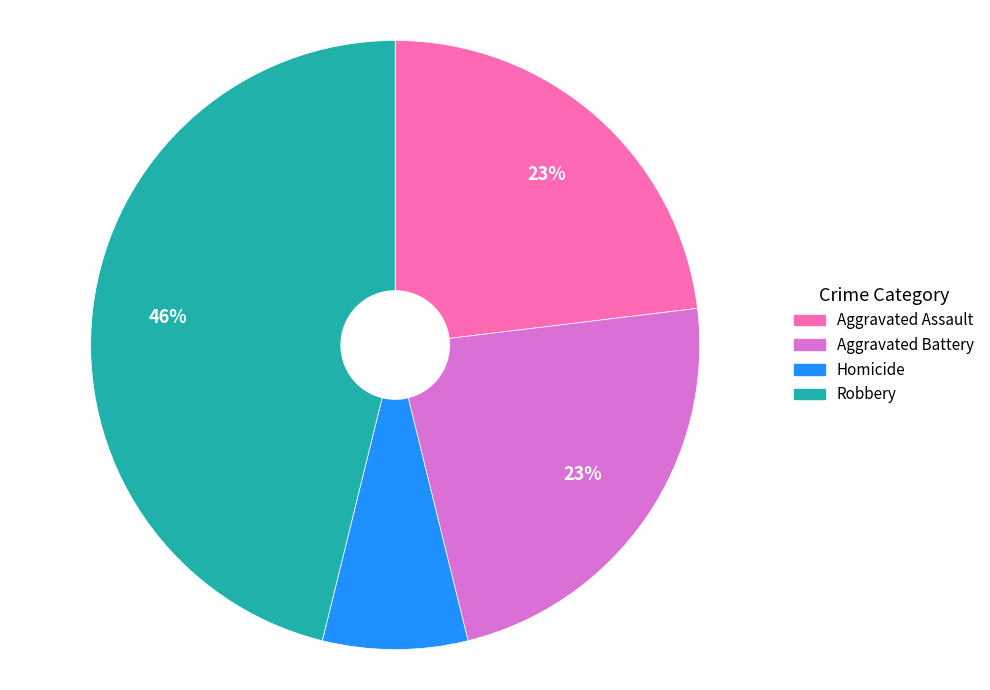

To the nearest percent, what percentage of the pie is Homicide?

8%